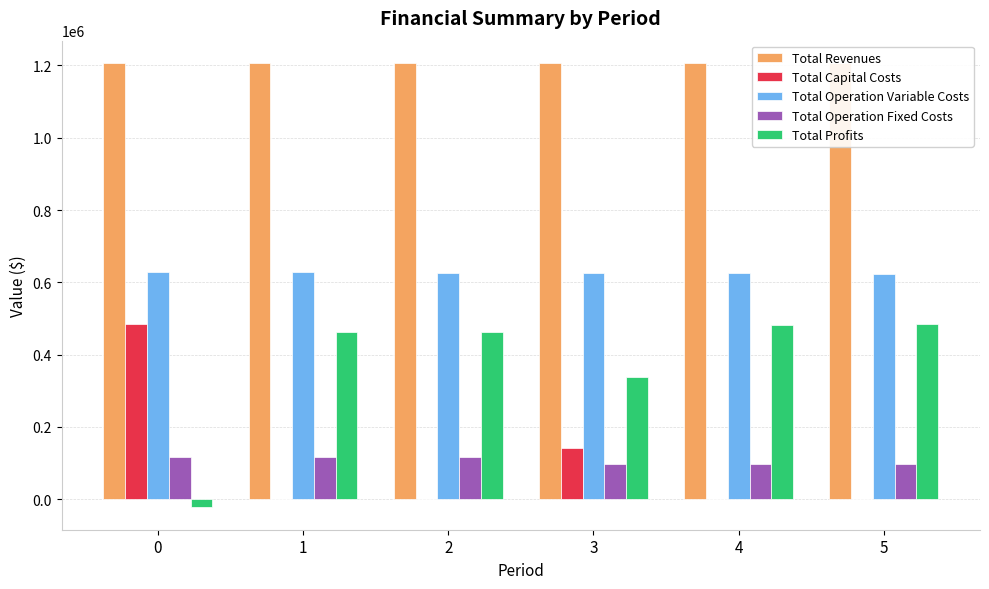

What is the maximum value for Total Profits?

483491.6